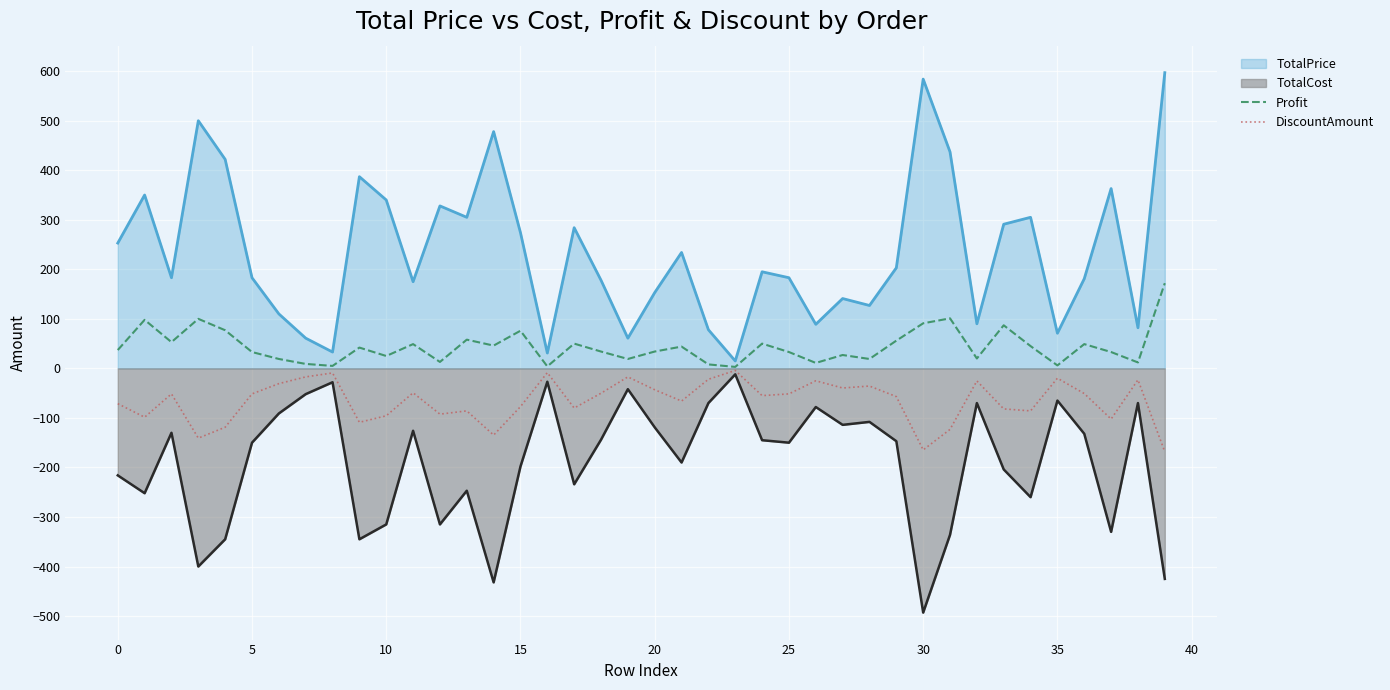

How many lines are shown in the chart?

4